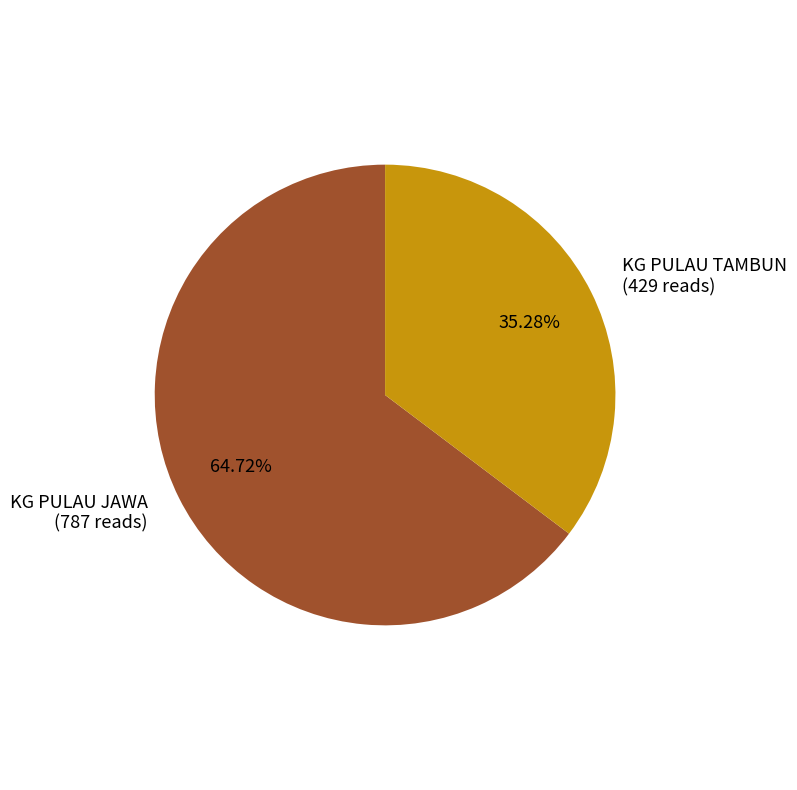

How many slices are in this pie chart?

2